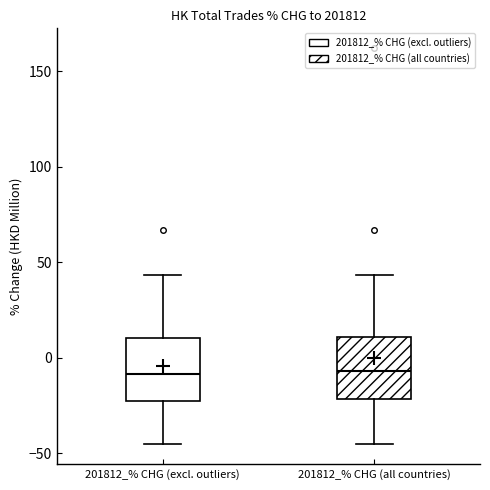

Reading left to right, transcribe this box plot: for each box, give where its median line is, the range the box spans, and where its two whiskers end, as read against the y-axis. The values are not printed on the chart, so give them approximately, as read against the axis.

201812_% CHG (excl. outliers): median -10, box -25 to 10, whiskers -45 to 45
201812_% CHG (all countries): median -5, box -20 to 10, whiskers -45 to 45